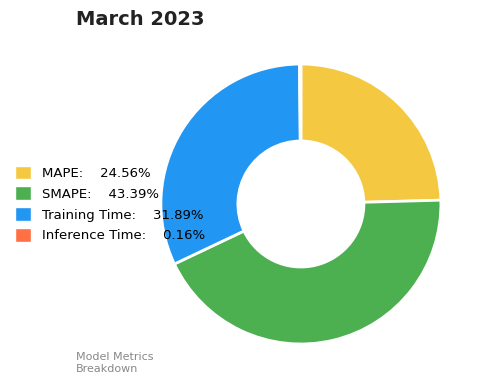

The Training Time slice represents 32% of the pie. True or false?

True